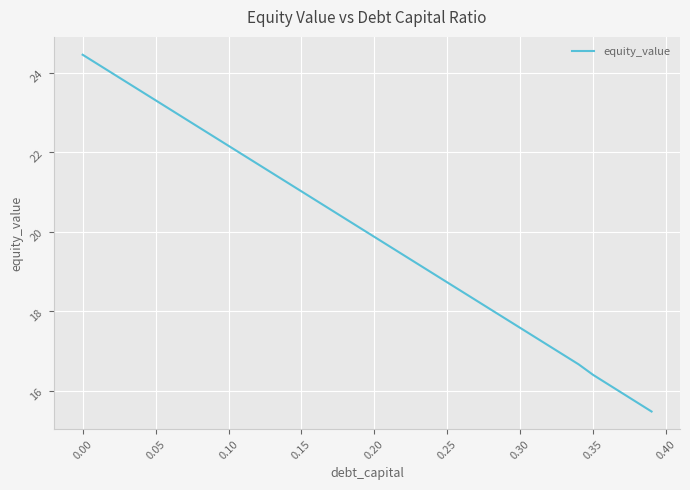

What is the maximum value shown in the chart?

24.5